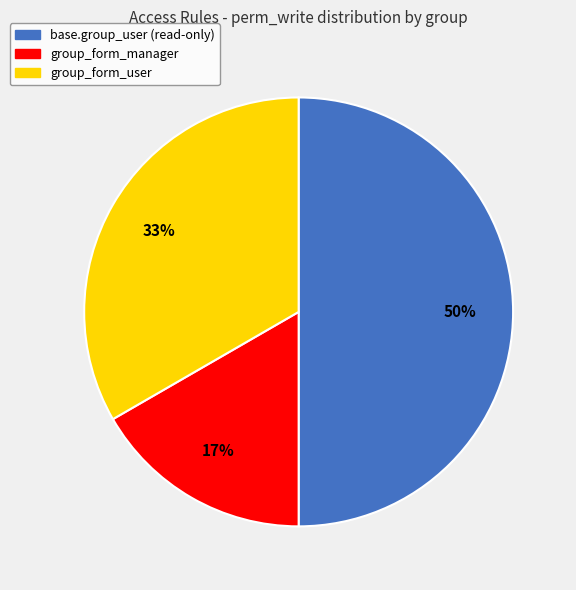

To the nearest percent, what is the average slice percentage?

33%